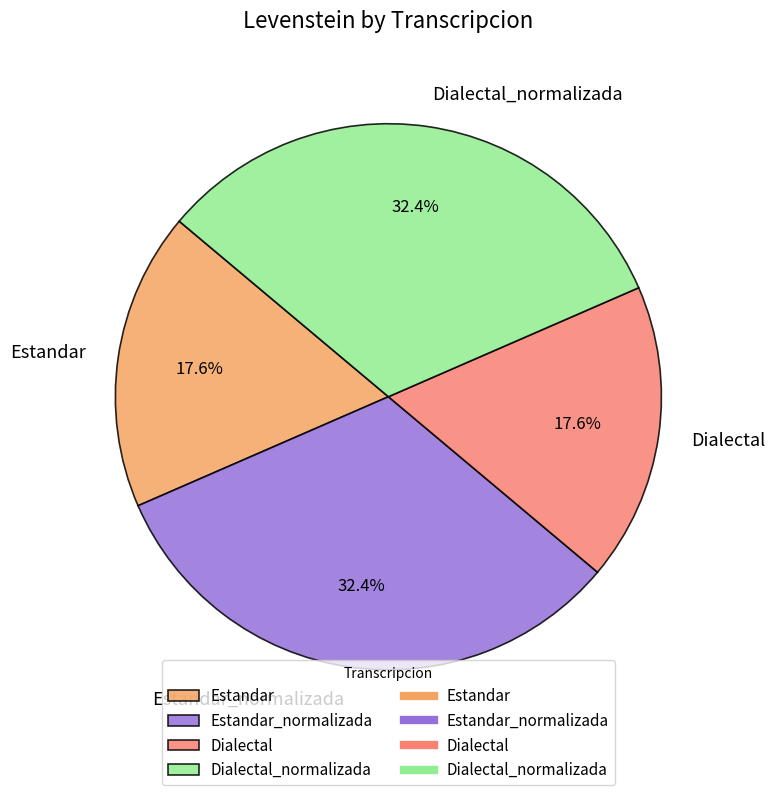

To the nearest percent, what is the difference between the Dialectal and Dialectal_normalizada slice percentages?

15%